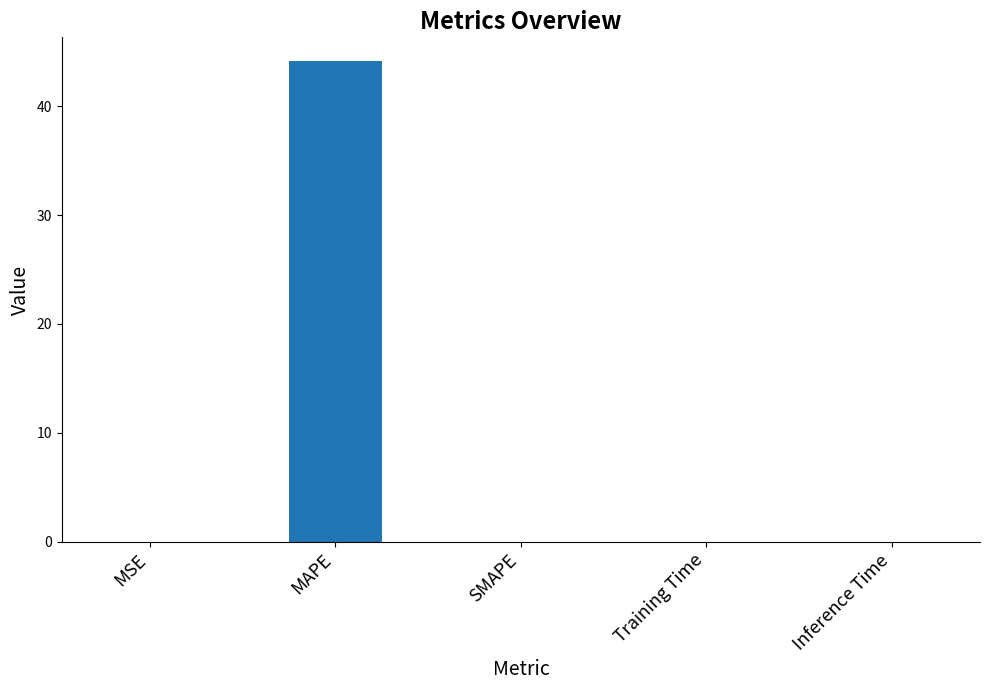

What is the approximate value at MAPE?

44.1